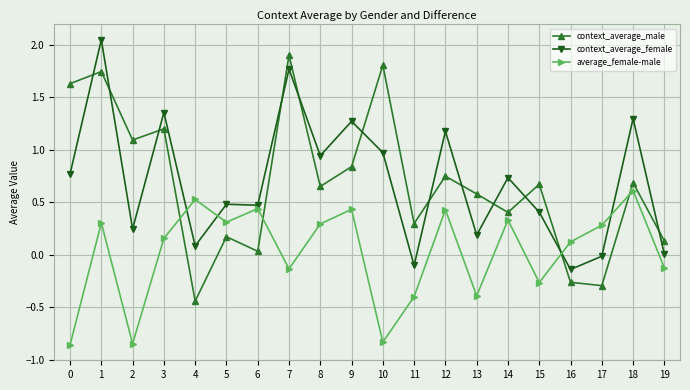

Which series ends up on top after the final intersection of context_average_male and average_female-male?

context_average_male